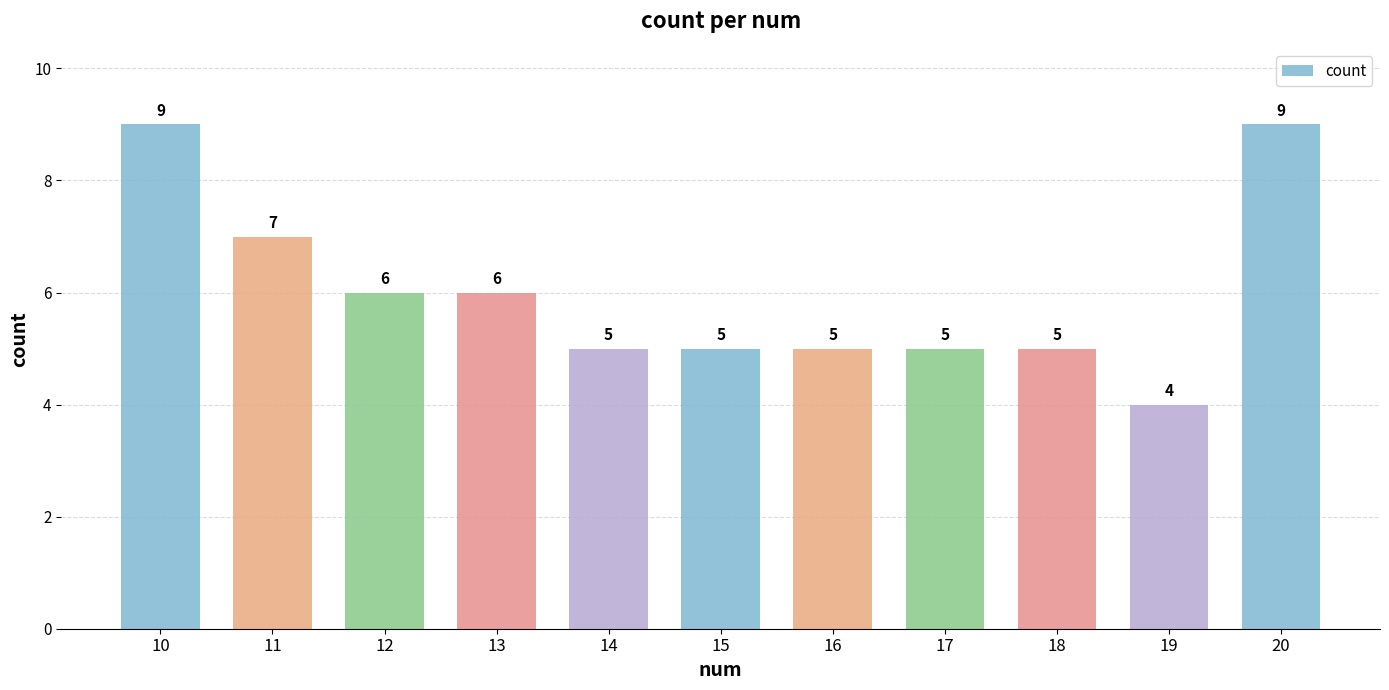

What is the value of the 5th bar from the left?

5